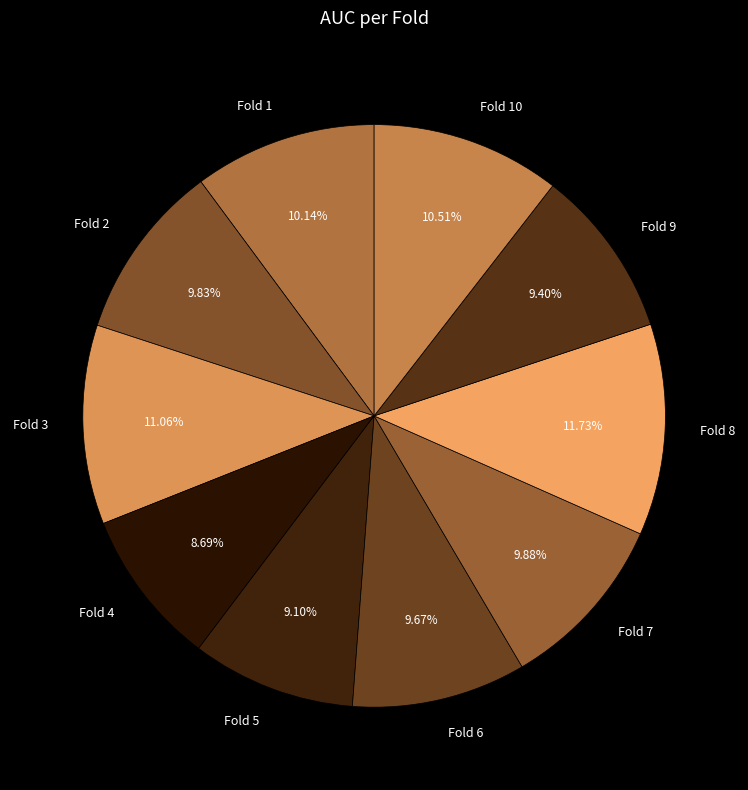

To the nearest percent, what is the difference between the Fold 10 and Fold 5 slice percentages?

1%